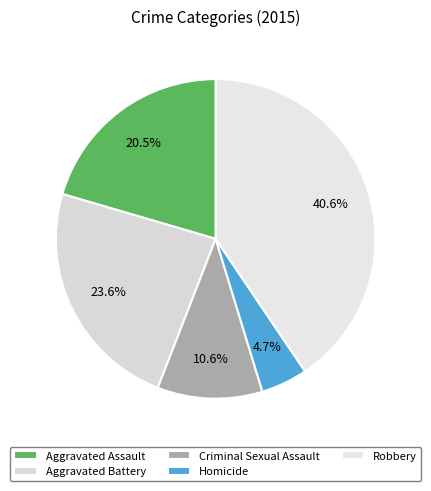

To the nearest percent, what portion does Homicide represent?

5%